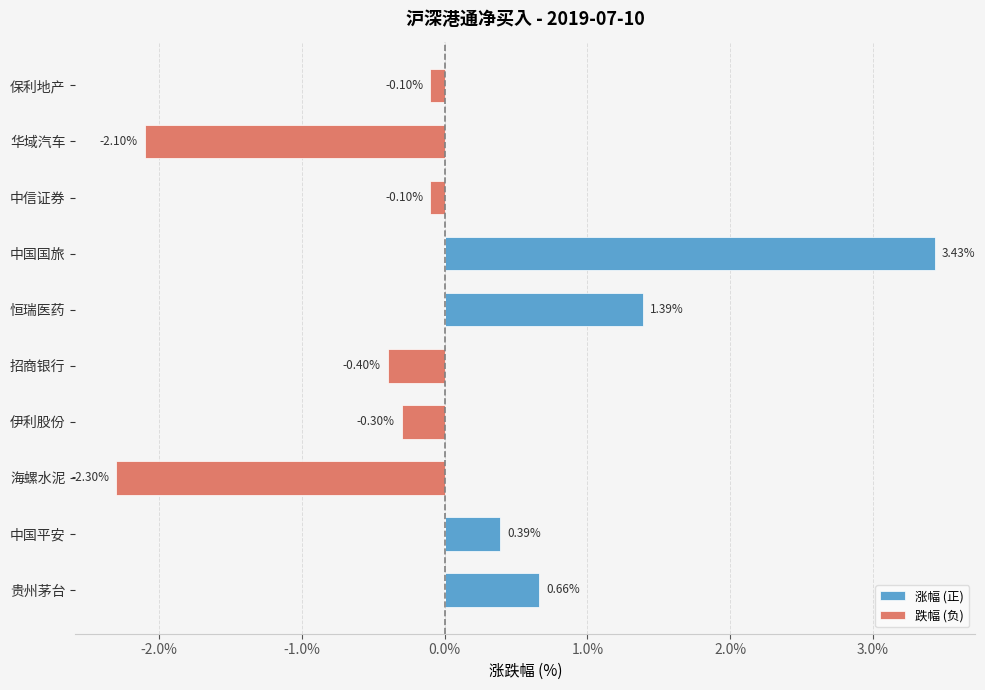

How many values in the 跌幅 (负) series are below 0?

6